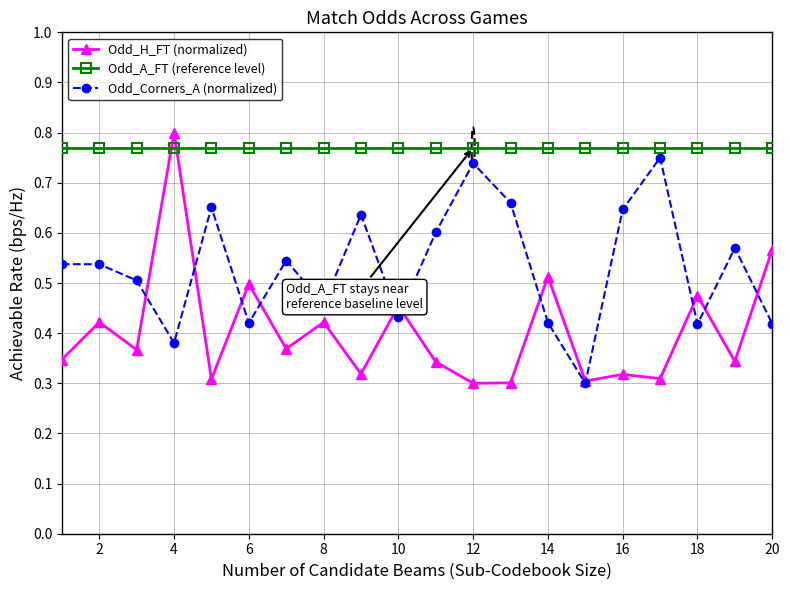

At how many categories does at least one series exceed 0?

20